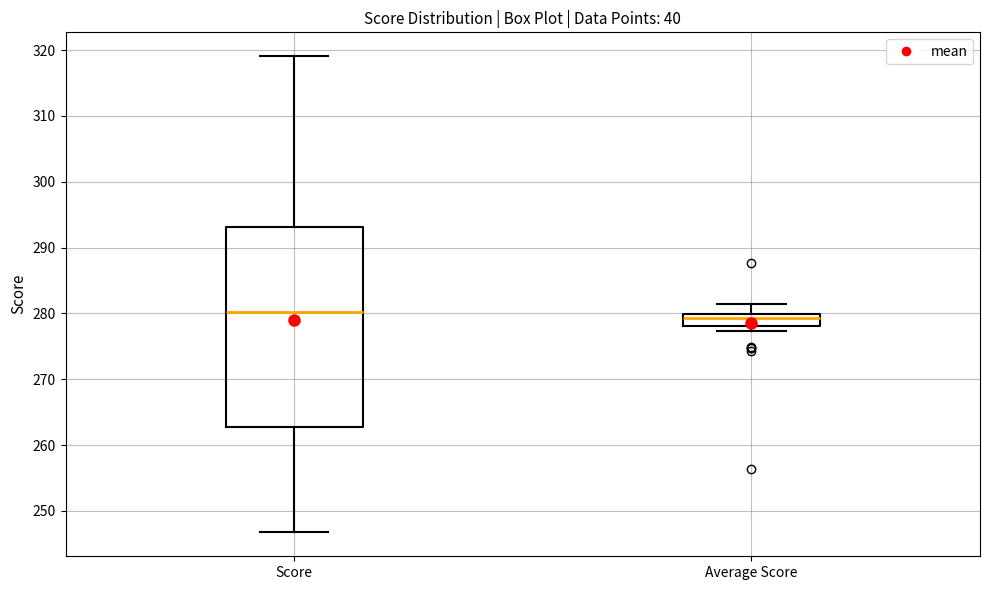

Where does the upper whisker of the box for Average Score end on the y-axis? The values are not printed on the chart, so give them approximately, as read against the axis.

281